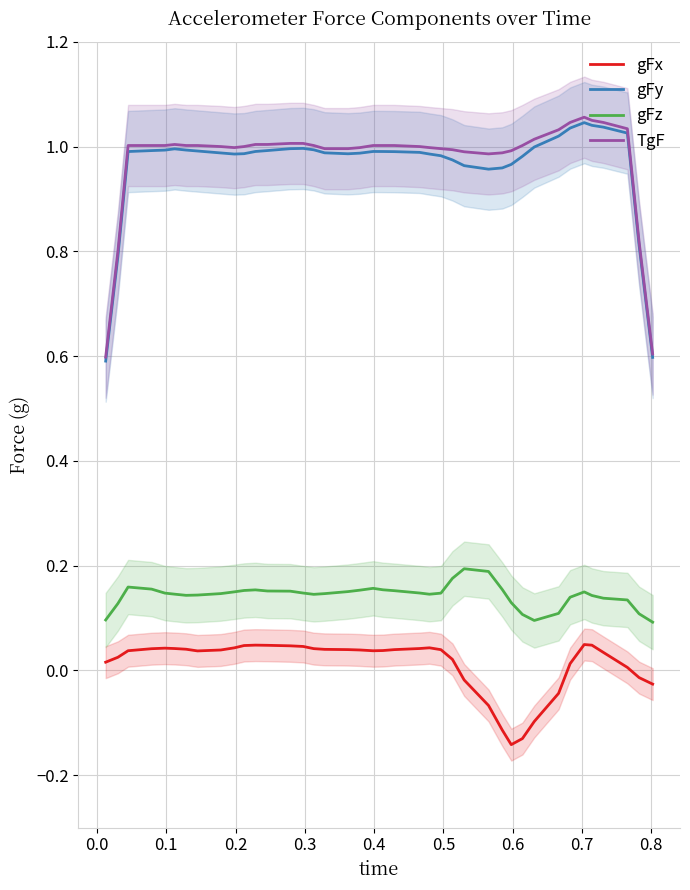

At how many categories does at least one series exceed 1?

22